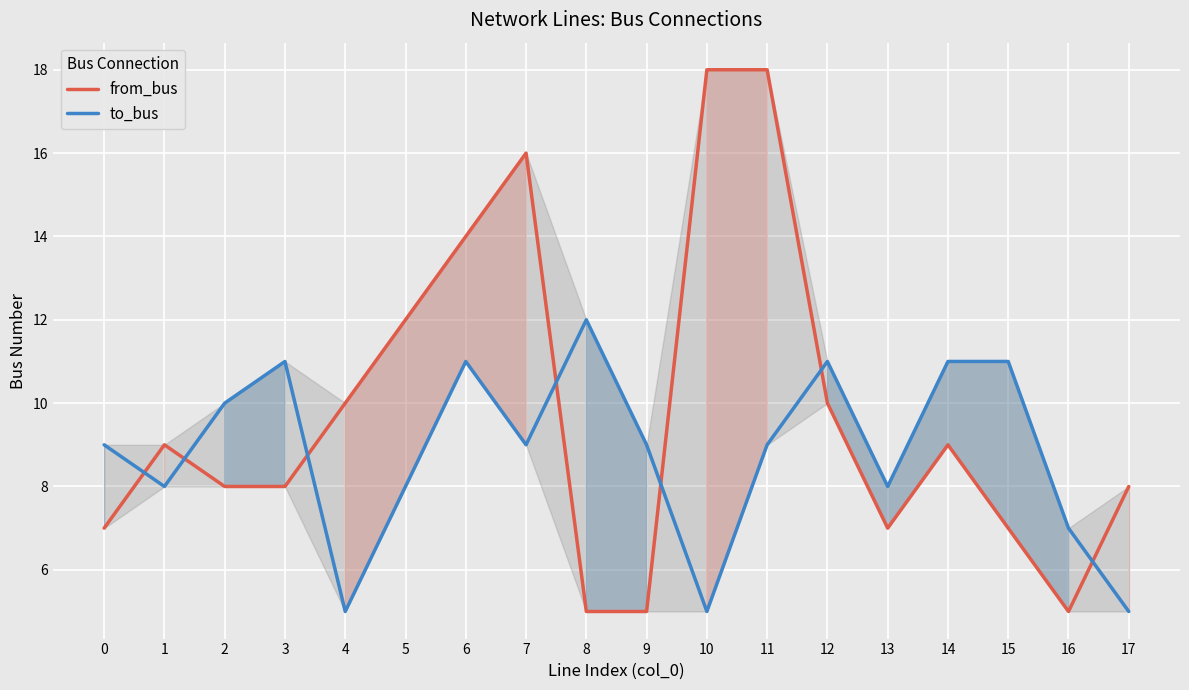

Reading left to right, extract all data points from this chart.

from_bus: 0=7	1=9	2=8	3=8	4=10	5=12	6=14	7=16	8=5	9=5	10=18	11=18	12=10	13=7	14=9	15=7	16=5	17=8
to_bus: 0=9	1=8	2=10	3=11	4=5	5=8	6=11	7=9	8=12	9=9	10=5	11=9	12=11	13=8	14=11	15=11	16=7	17=5